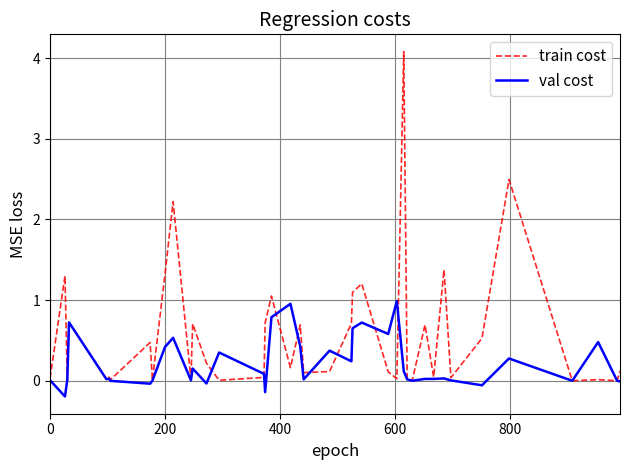

Which series has the largest total across all categories?

train cost